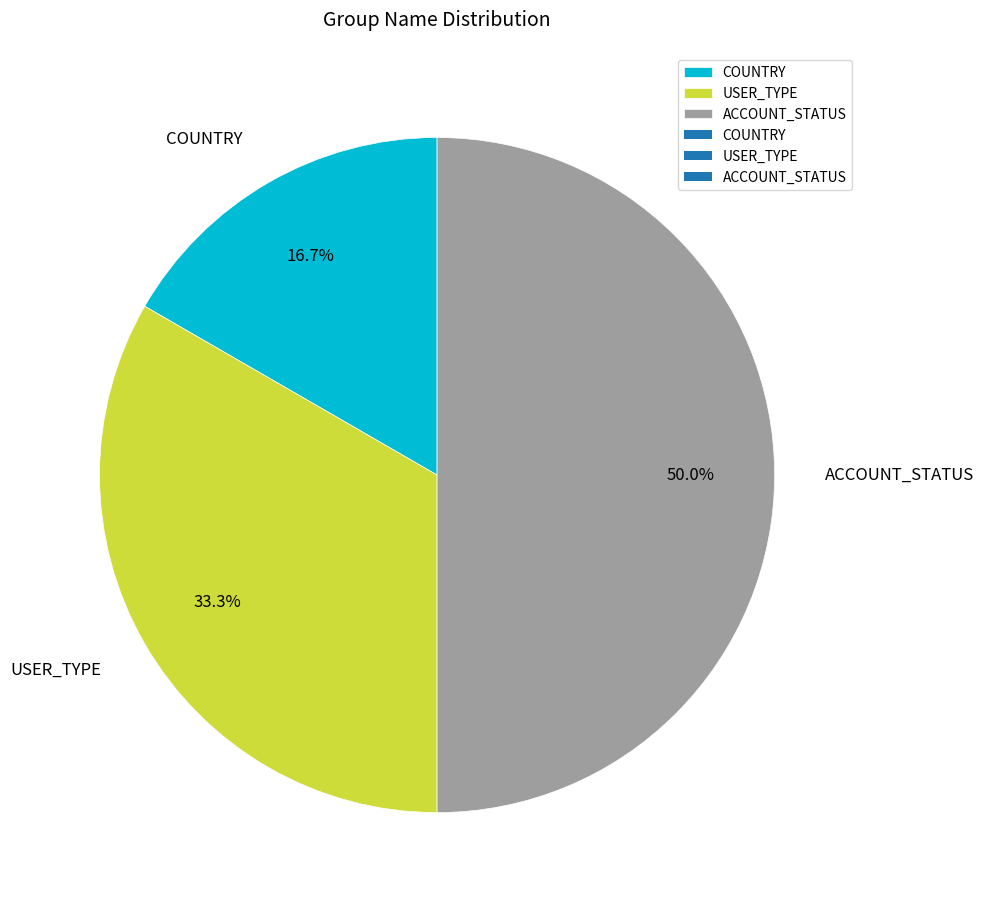

Is the sum of ACCOUNT_STATUS and USER_TYPE greater than half?

Yes